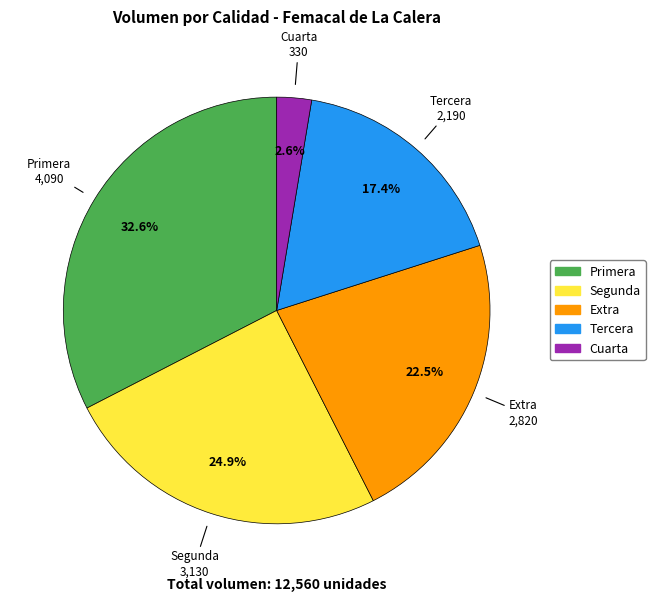

Does any single category account for the majority?

No